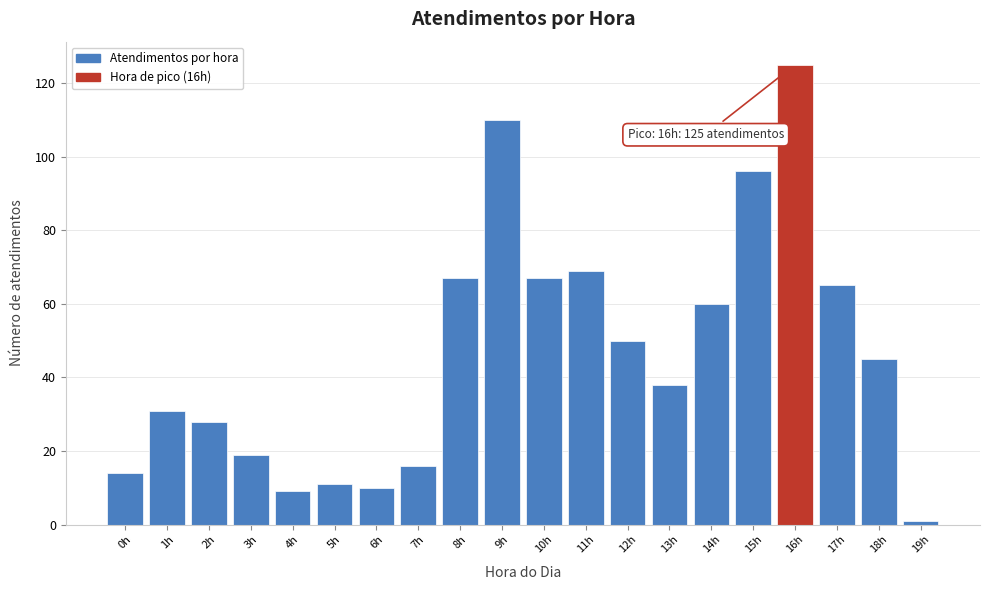

Reading left to right, what are all the values shown in this chart?

14	31	28	19	9	11	10	16	67	110	67	69	50	38	60	96	125	65	45	1